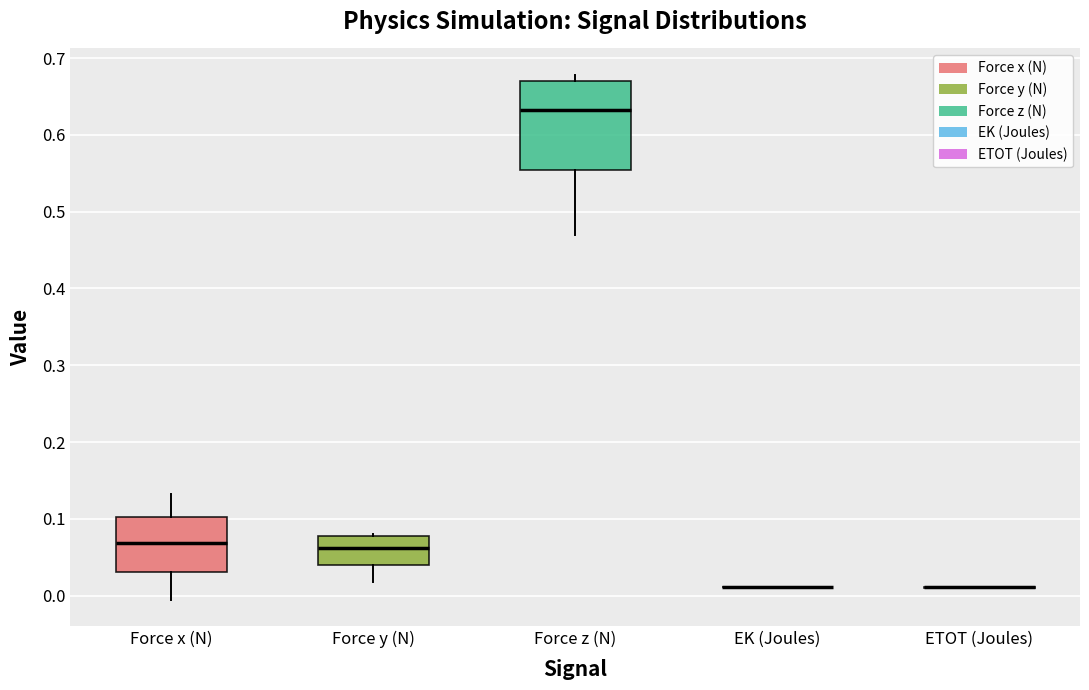

Reading left to right, transcribe this box plot: for each box, give where its median line is, the range the box spans, and where its two whiskers end, as read against the y-axis. The values are not printed on the chart, so give them approximately, as read against the axis.

Force x (N): median 0.07, box 0.03 to 0.10, whiskers -0.01 to 0.13
Force y (N): median 0.06, box 0.04 to 0.08, whiskers 0.02 to 0.08
Force z (N): median 0.63, box 0.55 to 0.67, whiskers 0.47 to 0.68
EK (Joules): box collapsed to a line at 0.01, whiskers 0.01 to 0.01
ETOT (Joules): box collapsed to a line at 0.01, whiskers 0.01 to 0.01